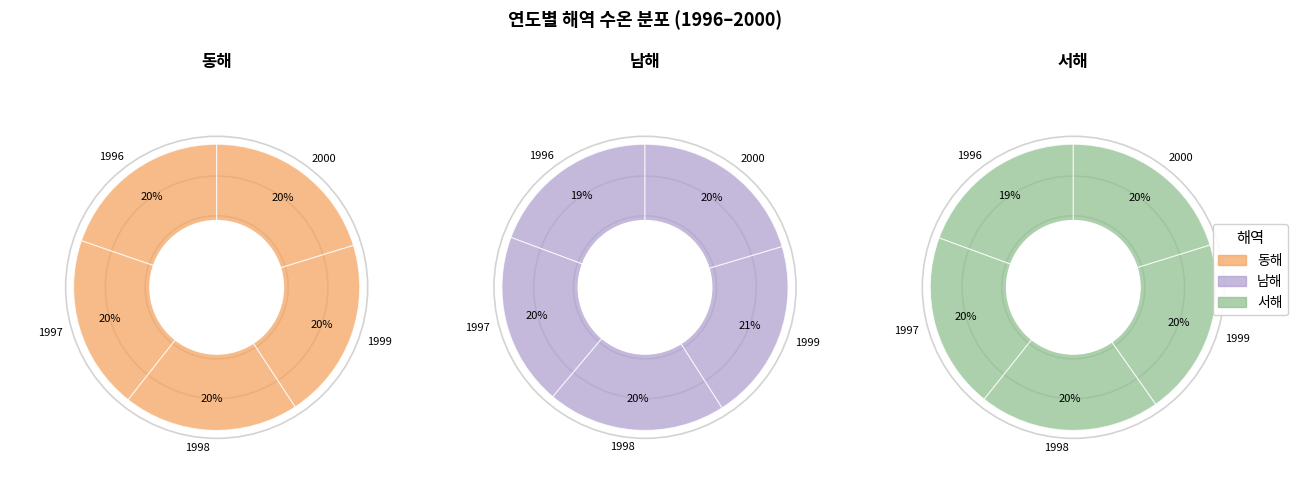

Is it true that 1999 is 21% of the pie?

True